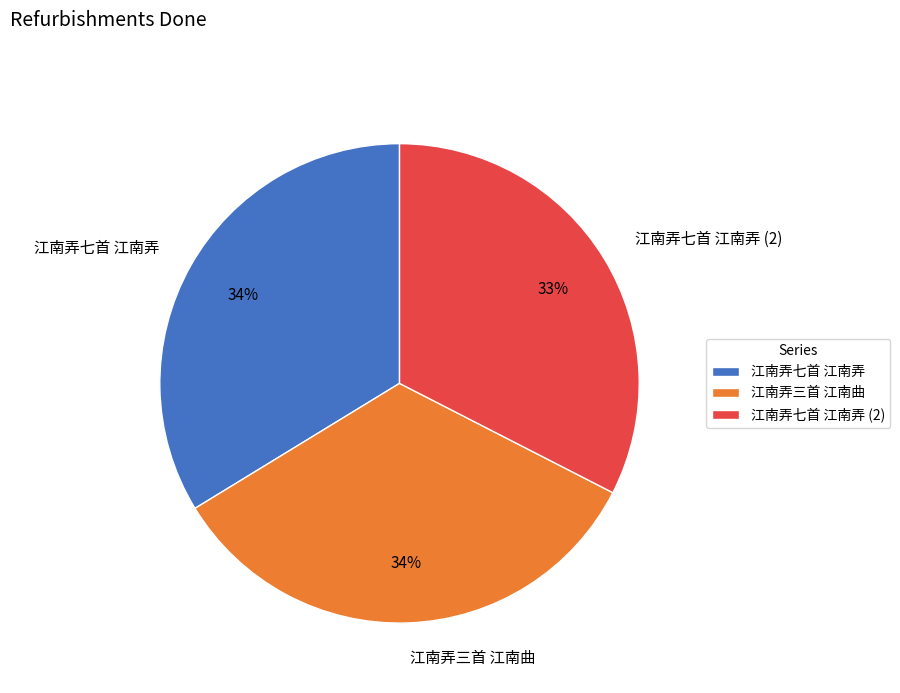

Does any single category account for the majority?

No